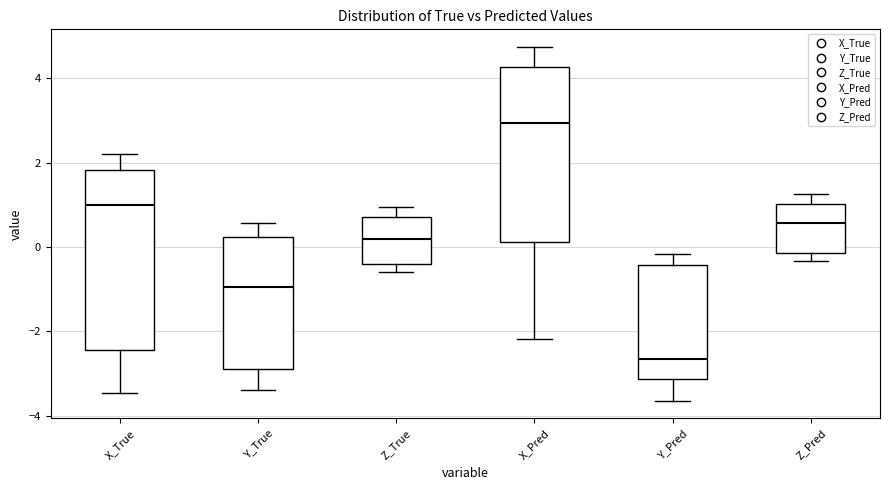

Reading left to right, read every box against the y-axis: the position of its median line, the range the box covers, and the ends of its whiskers. The values are not printed on the chart, so give them approximately, as read against the axis.

X_True: median 1.0, box -2.4 to 1.8, whiskers -3.4 to 2.2
Y_True: median -1.0, box -3.0 to 0.2, whiskers -3.4 to 0.6
Z_True: median 0.2, box -0.4 to 0.8, whiskers -0.6 to 1.0
X_Pred: median 3.0, box 0.2 to 4.2, whiskers -2.2 to 4.8
Y_Pred: median -2.6, box -3.2 to -0.4, whiskers -3.6 to -0.2
Z_Pred: median 0.6, box -0.2 to 1.0, whiskers -0.4 to 1.2